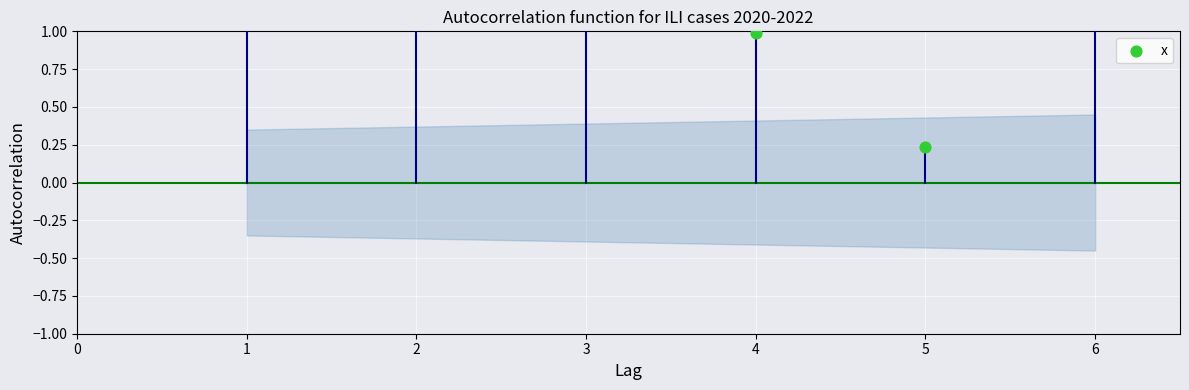

What is the ratio of the value at 4 to the value at 1?

0.4